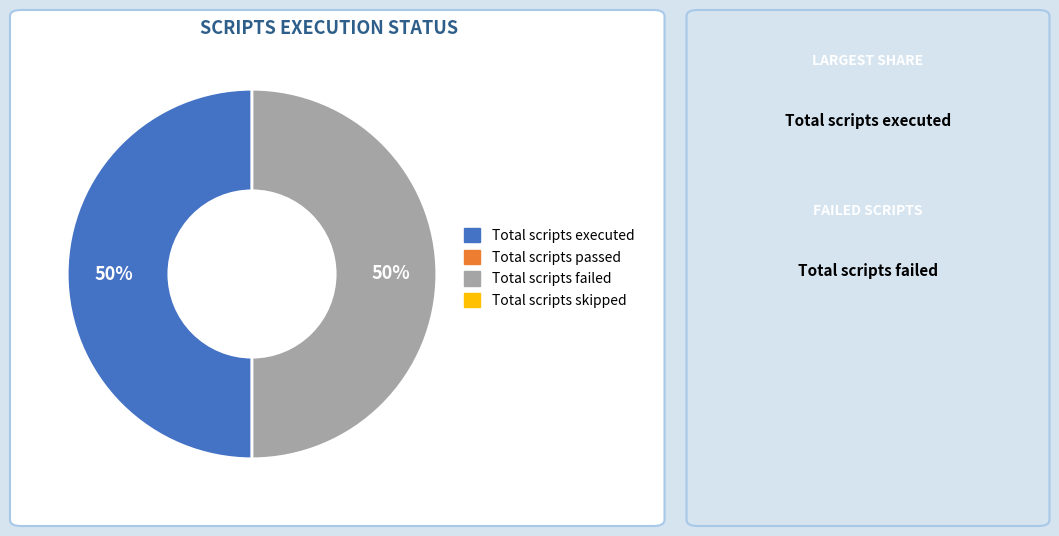

To the nearest percent, what is the average slice percentage?

50%